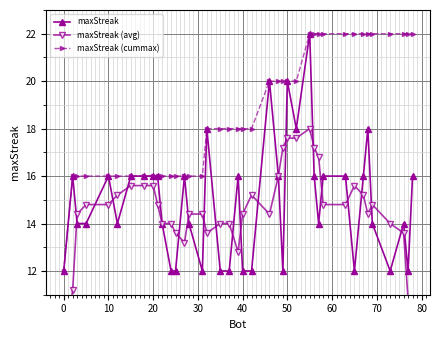

Reading left to right, extract all data points from this chart.

maxStreak: 12.0	16.0	14.0	14.0	16.0	14.0	16.0	16.0	16.0	16.0	14.0	12.0	12.0	16.0	14.0	12.0	18.0	12.0	12.0	16.0	12.0	12.0	20.0	16.0	12.0	20.0	18.0	22.0	16.0	14.0	16.0	16.0	12.0	16.0	18.0	14.0	12.0	14.0	12.0	16.0
maxStreak (avg): 8.4	11.2	14.4	14.8	14.8	15.2	15.6	15.6	15.6	14.8	14.0	14.0	13.6	13.2	14.4	14.4	13.6	14.0	14.0	12.8	14.4	15.2	14.4	16.0	17.2	17.6	17.6	18.0	17.2	16.8	14.8	14.8	15.6	15.2	14.4	14.8	14.0	13.6	10.8	8.4
maxStreak (cummax): 12.0	16.0	16.0	16.0	16.0	16.0	16.0	16.0	16.0	16.0	16.0	16.0	16.0	16.0	16.0	16.0	18.0	18.0	18.0	18.0	18.0	18.0	20.0	20.0	20.0	20.0	20.0	22.0	22.0	22.0	22.0	22.0	22.0	22.0	22.0	22.0	22.0	22.0	22.0	22.0